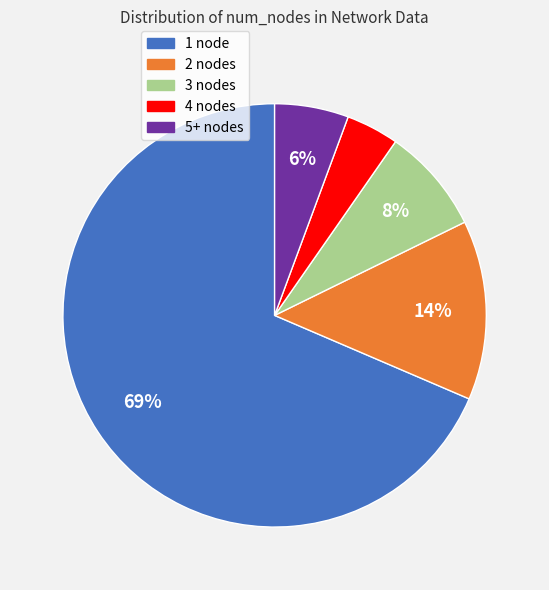

Does any single category account for the majority?

Yes